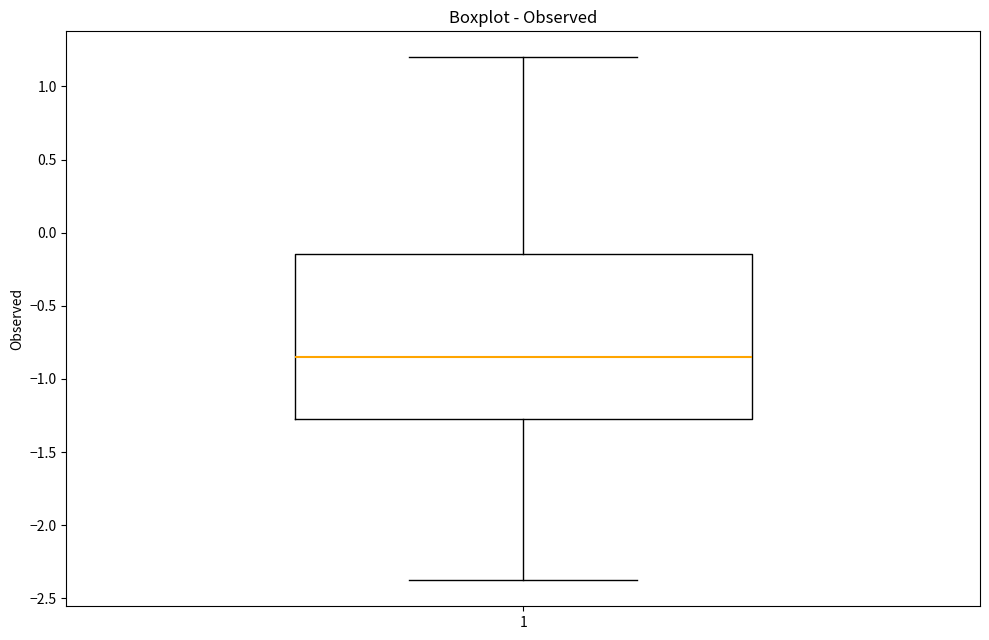

Read this box plot against the y-axis: the position of the median line, the range covered by the box, and the ends of both whiskers. The values are not printed on the chart, so give them approximately, as read against the axis.

median -0.85, box -1.25 to -0.15, whiskers -2.35 to 1.20